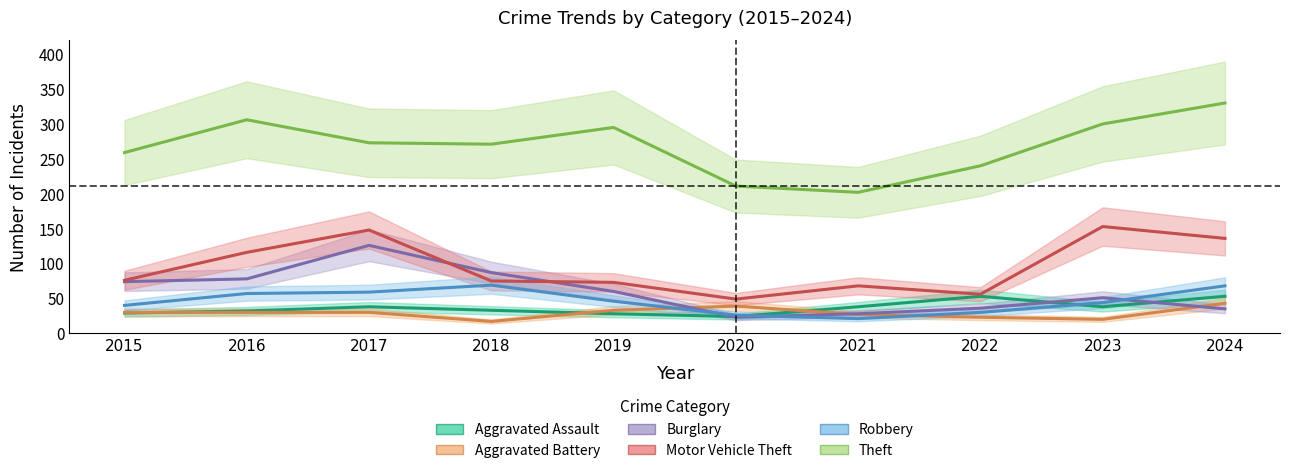

Does the chart have visible grid lines?

No